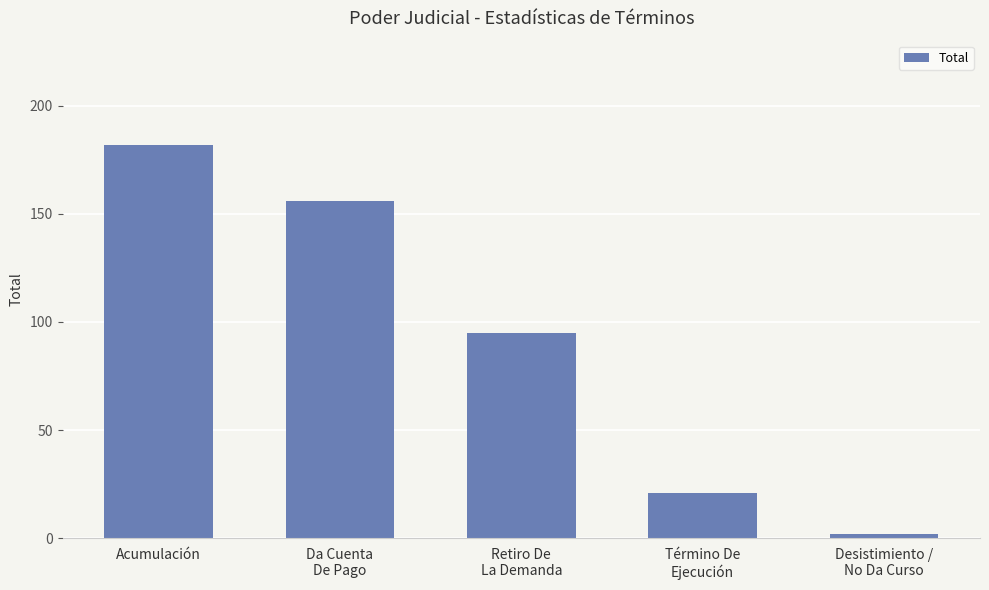

Which label corresponds to the largest value in the chart?

Acumulación